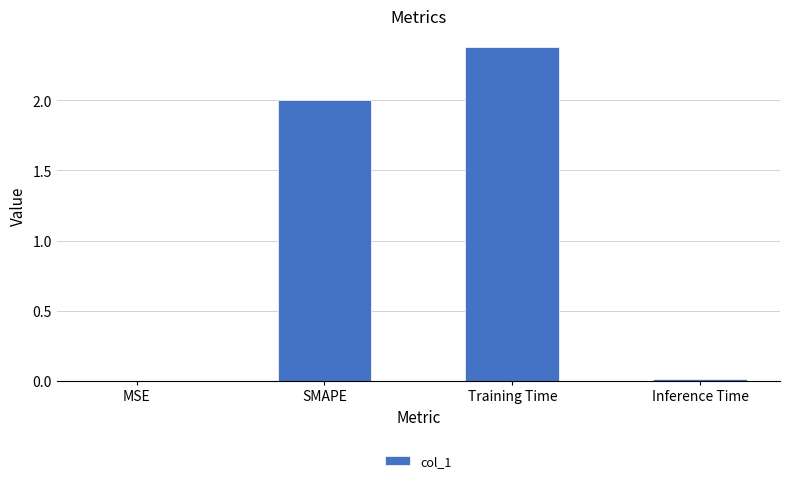

How many distinct data groups are displayed?

1